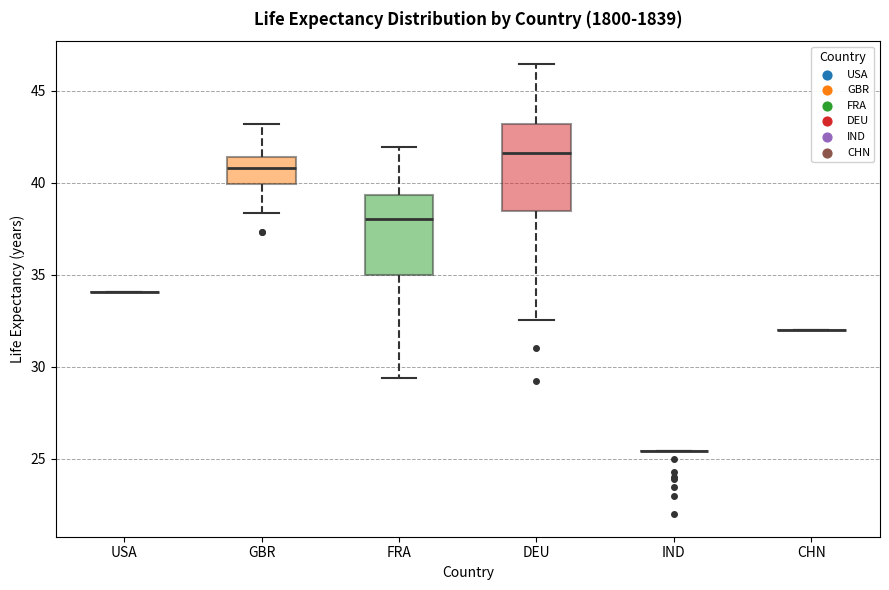

Reading left to right, read every box against the y-axis: the position of its median line, the range the box covers, and the ends of its whiskers. The values are not printed on the chart, so give them approximately, as read against the axis.

USA: box collapsed to a line at 34.0, whiskers 34.0 to 34.0
GBR: median 41.0, box 40.0 to 41.5, whiskers 38.5 to 43.0
FRA: median 38.0, box 35.0 to 39.5, whiskers 29.5 to 42.0
DEU: median 41.5, box 38.5 to 43.0, whiskers 32.5 to 46.5
IND: box collapsed to a line at 25.5, whiskers 25.5 to 25.5
CHN: box collapsed to a line at 32.0, whiskers 32.0 to 32.0